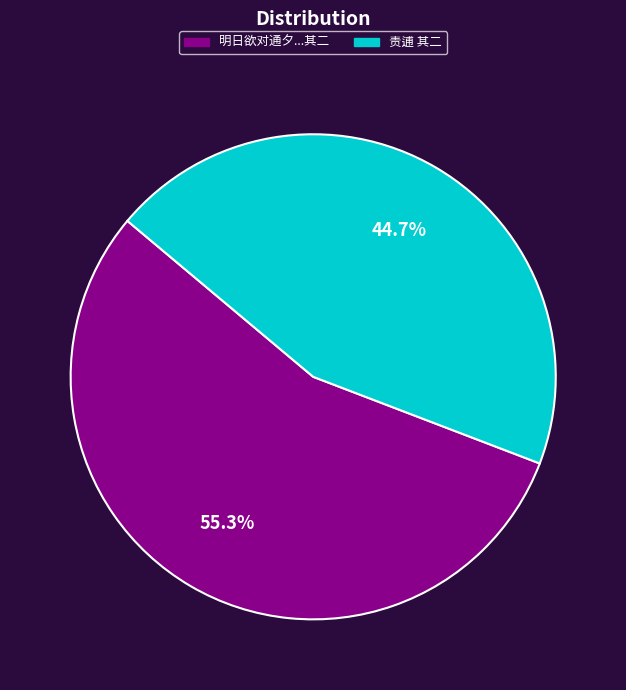

Does any single category account for the majority?

Yes